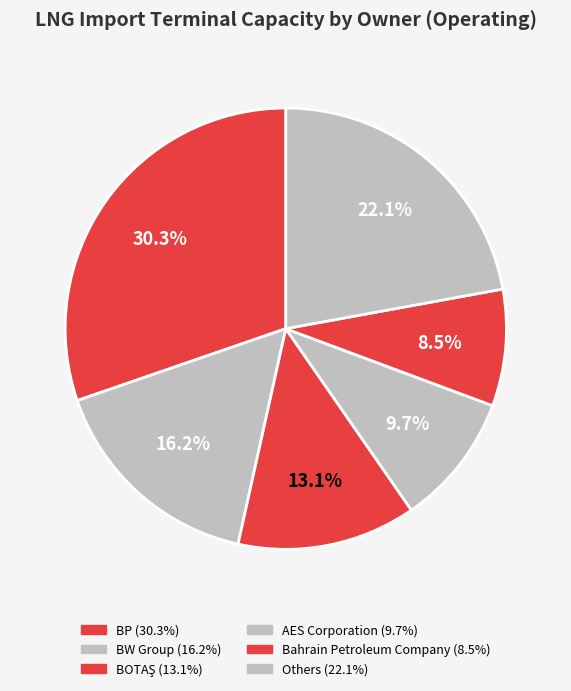

Is there a majority slice in this chart?

No